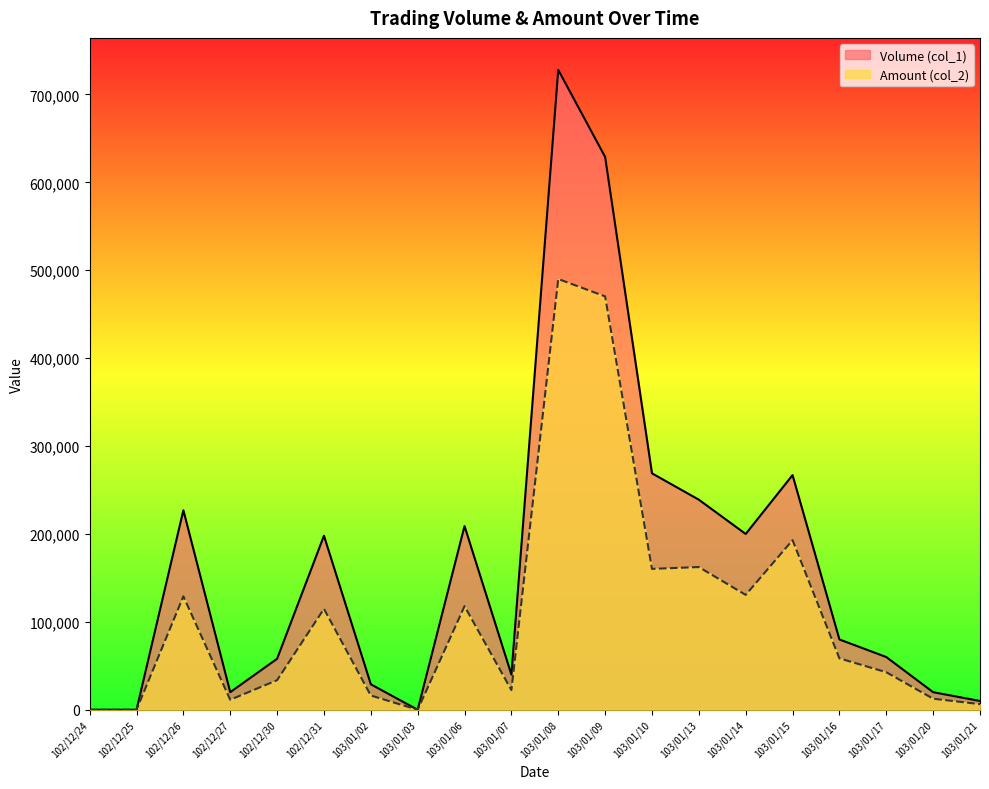

What is the label of the 7th point from the right?

103/01/13